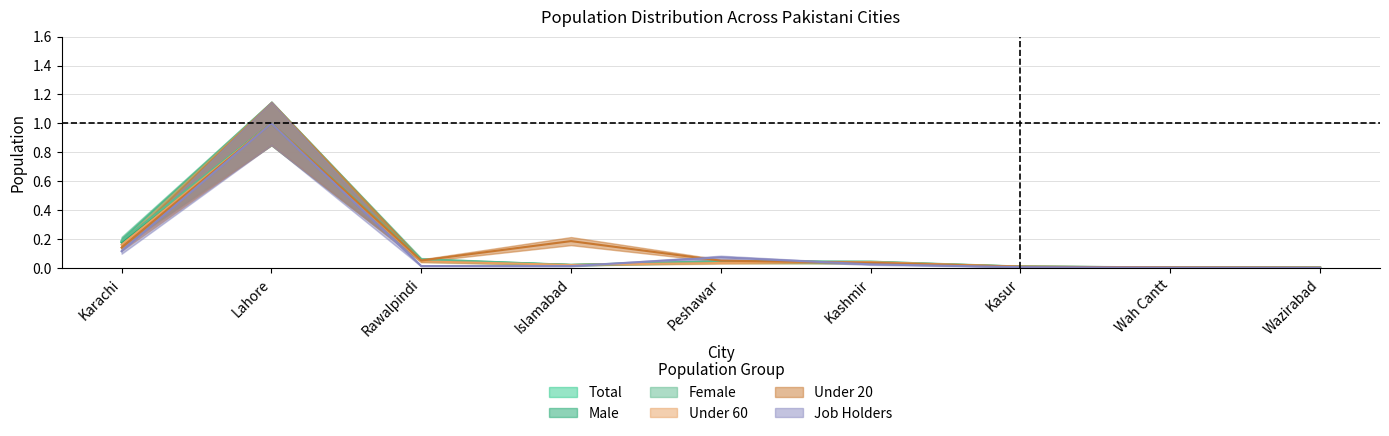

Rank the series by their maximum value, from lowest to highest.

Total, Male, Female, Under 60, Under 20, Job Holders